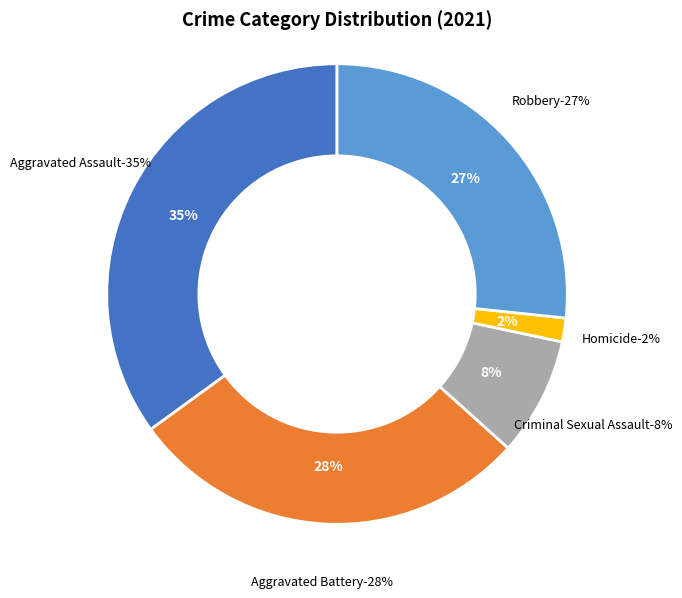

The Homicide slice represents 2% of the pie. True or false?

True